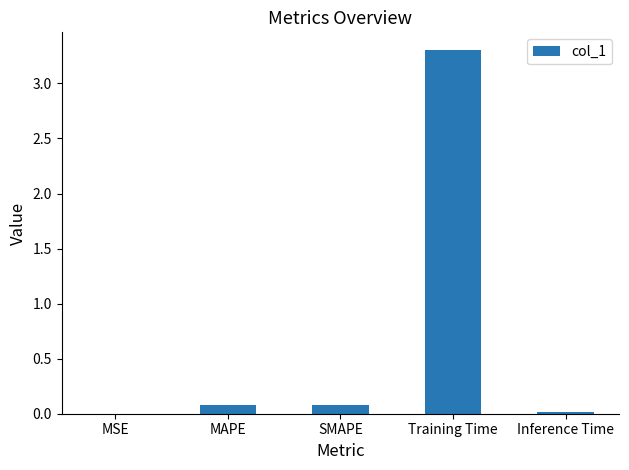

Between SMAPE and Training Time, which is larger?

Training Time